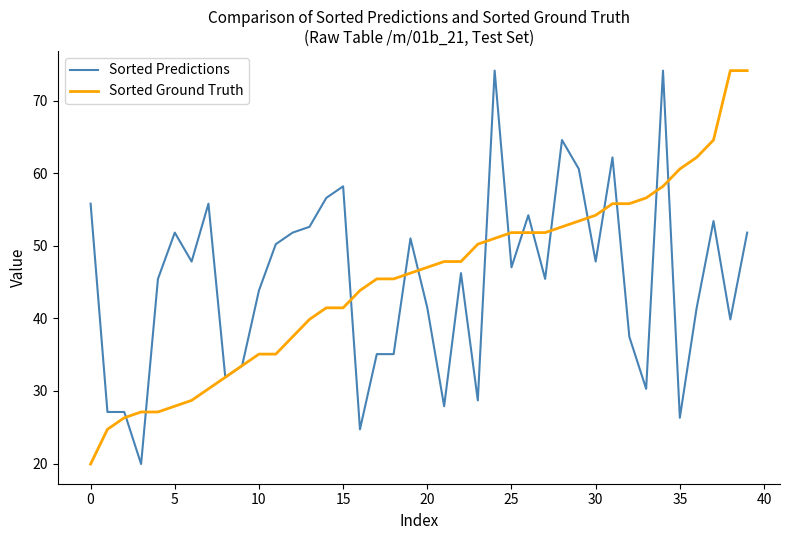

What is the smallest value displayed?

19.9